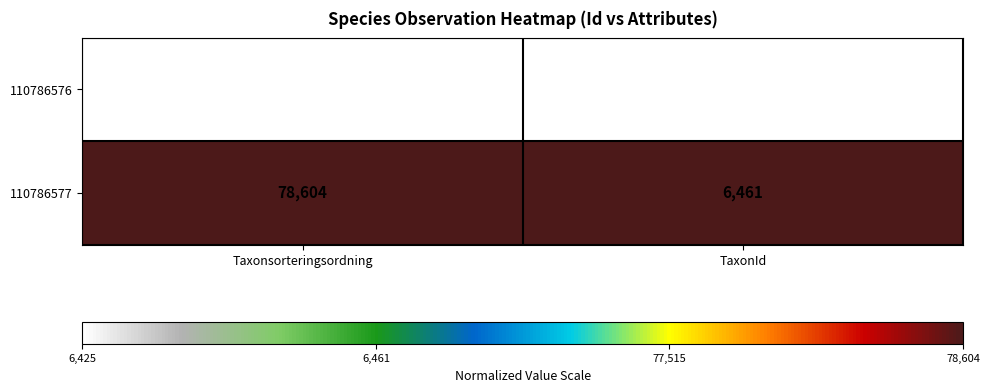

Rank the series by their maximum value, from lowest to highest.

110786576, 110786577